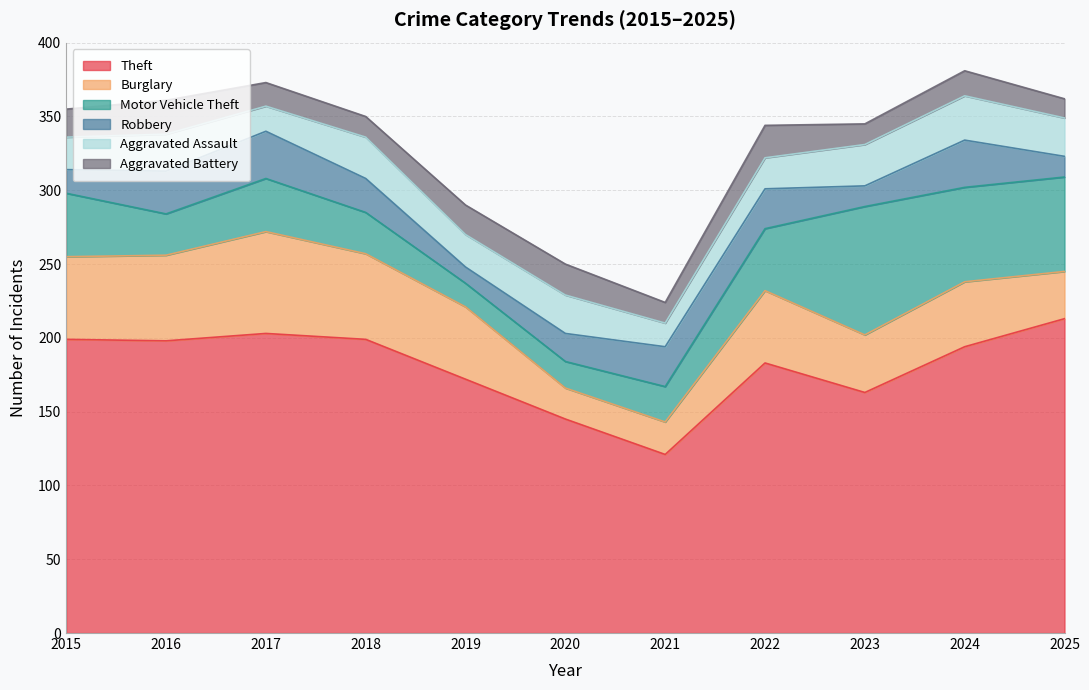

Reading left to right, list all the values displayed in this chart.

Theft: 199	198	203	199	172	145	121	183	163	194	213
Burglary: 56	58	69	58	49	21	22	49	39	44	32
Motor Vehicle Theft: 43	28	36	28	16	18	24	42	87	64	64
Robbery: 16	29	32	23	11	19	27	27	14	32	14
Aggravated Assault: 22	25	17	28	22	26	16	21	28	30	26
Aggravated Battery: 19	23	16	14	20	21	14	22	14	17	13